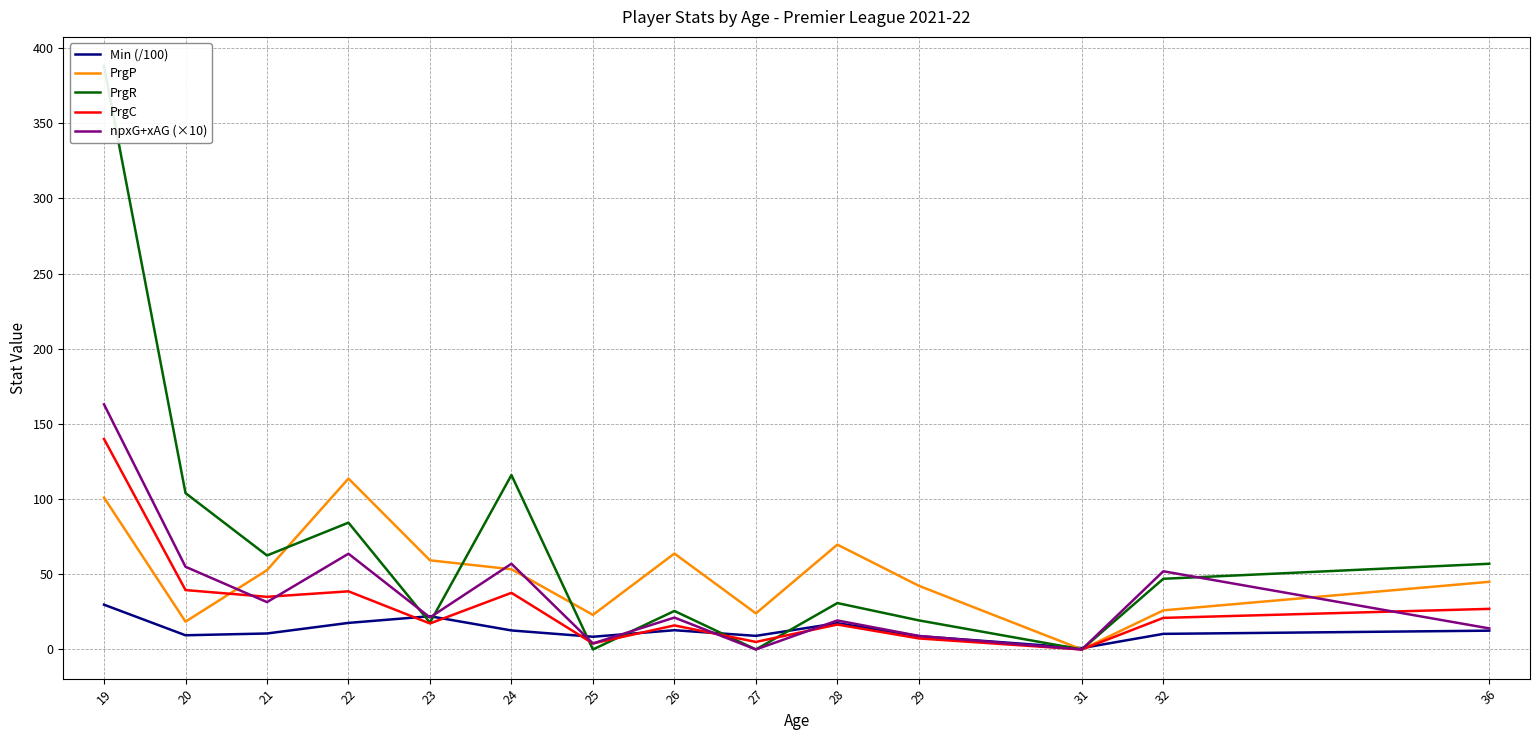

Is it true that PrgC equals 4.0 at 25?

True